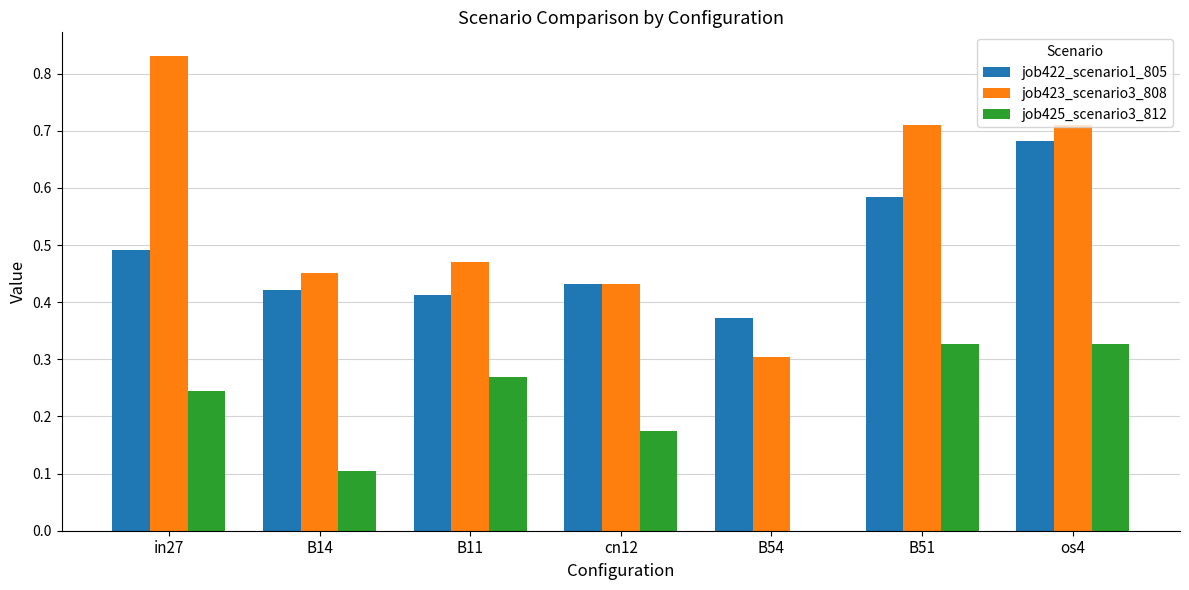

How many data points does each series have?

7